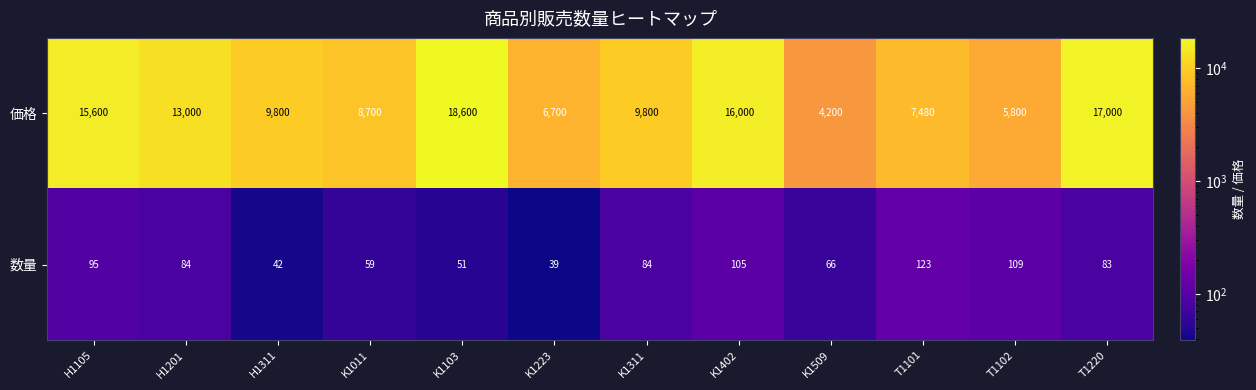

Reading left to right, transcribe all the data shown in this chart.

価格: 15600	13000	9800	8700	18600	6700	9800	16000	4200	7480	5800	17000
数量: 95	84	42	59	51	39	84	105	66	123	109	83